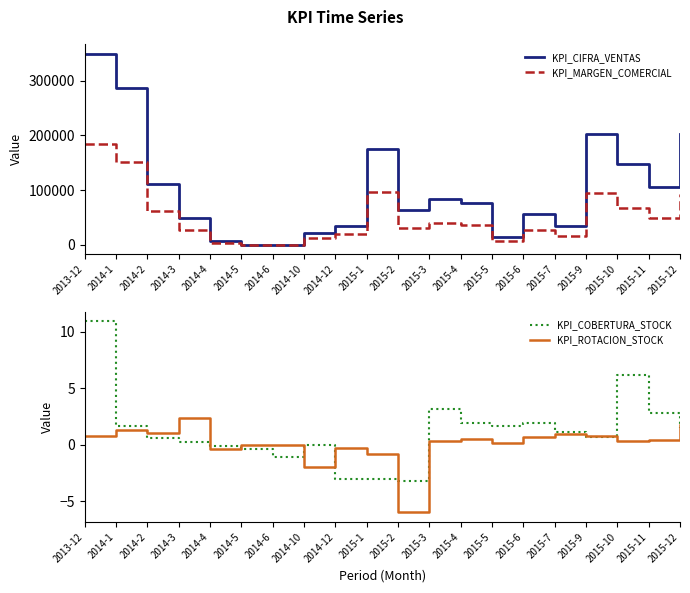

At which category does KPI_CIFRA_VENTAS reach its first local valley?

2015-2